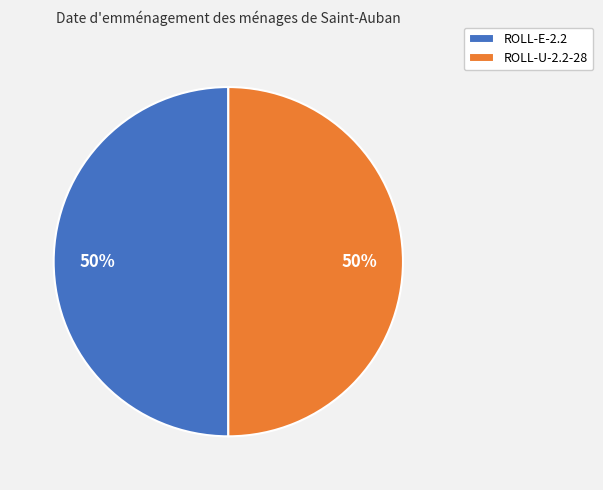

Approximately how many times larger is the value at ROLL-E-2.2 compared to ROLL-U-2.2-28?

1.0